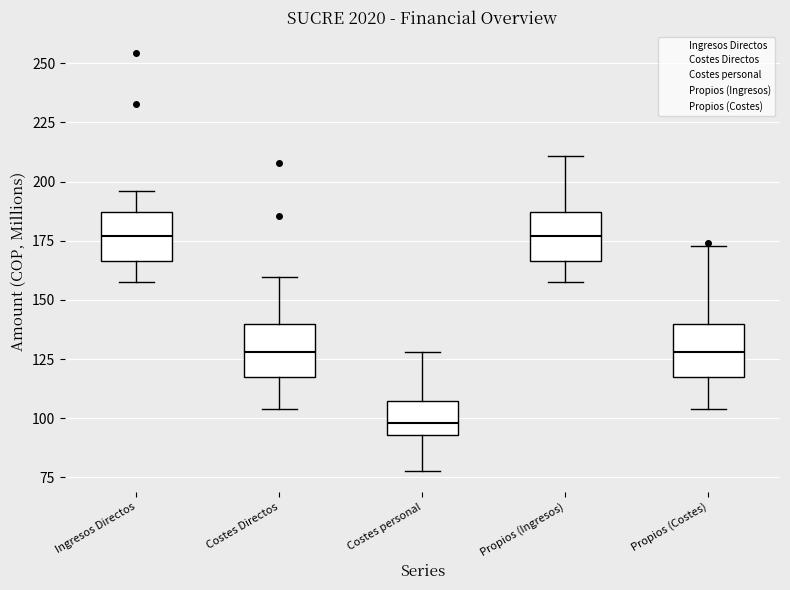

Reading left to right, read every box against the y-axis: the position of its median line, the range the box covers, and the ends of its whiskers. The values are not printed on the chart, so give them approximately, as read against the axis.

Ingresos Directos: median 175, box 165 to 185, whiskers 160 to 195
Costes Directos: median 130, box 115 to 140, whiskers 105 to 160
Costes personal: median 100, box 95 to 105, whiskers 80 to 130
Propios (Ingresos): median 175, box 165 to 185, whiskers 160 to 210
Propios (Costes): median 130, box 115 to 140, whiskers 105 to 175